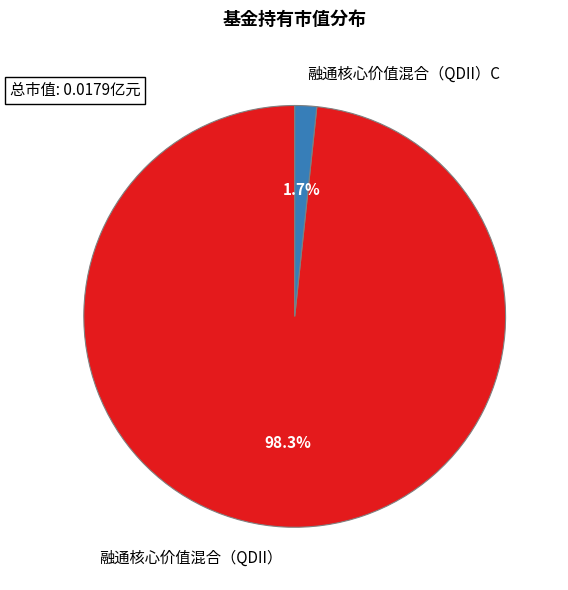

To the nearest percent, what is the difference between the 融通核心价值混合（QDII）C and 融通核心价值混合（QDII） slice percentages?

97%